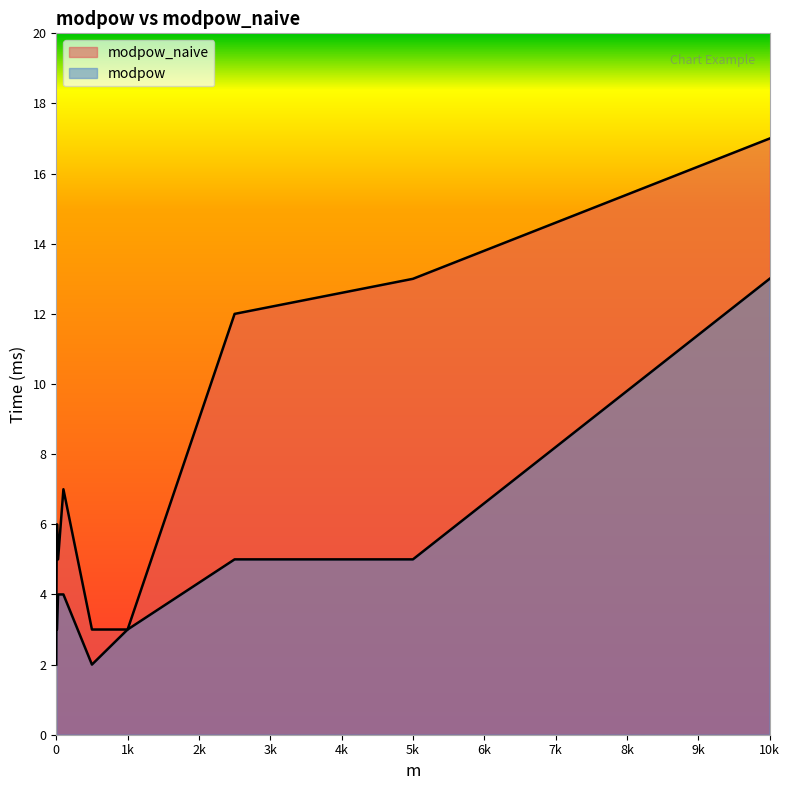

Which series changed the most between 0 and 500?

modpow_naive